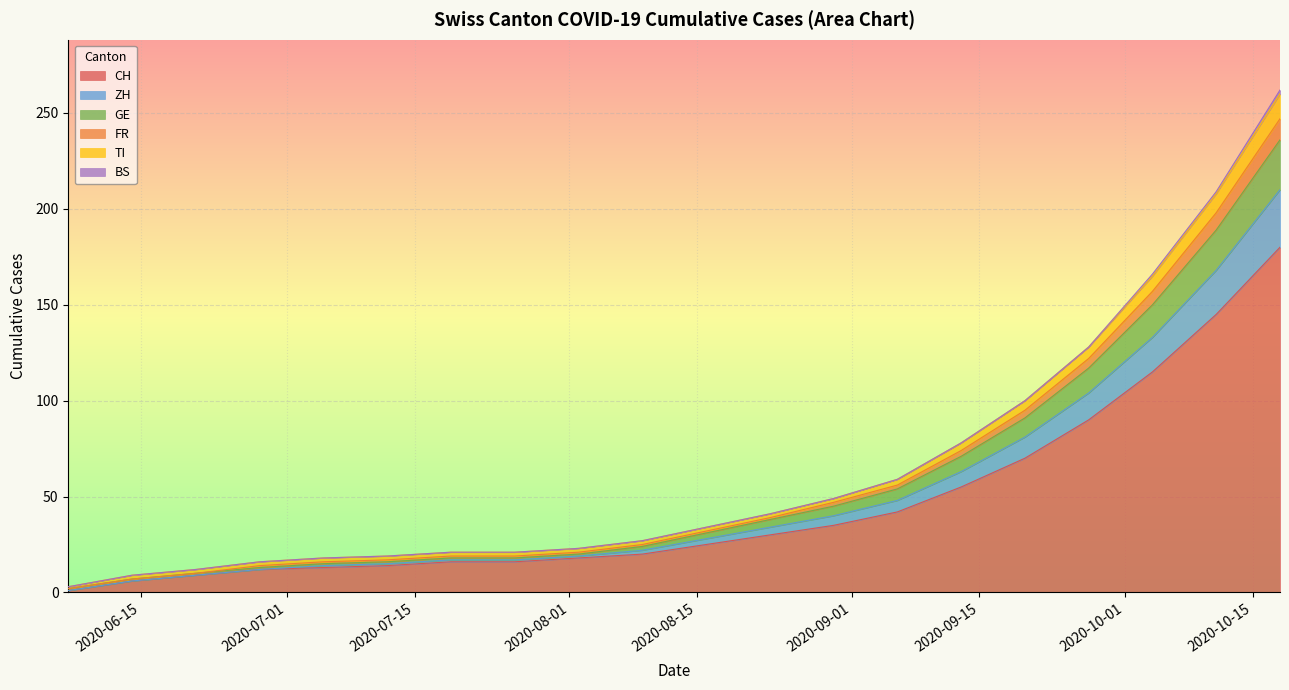

At which label does TI first exceed 34?

2020-08-23